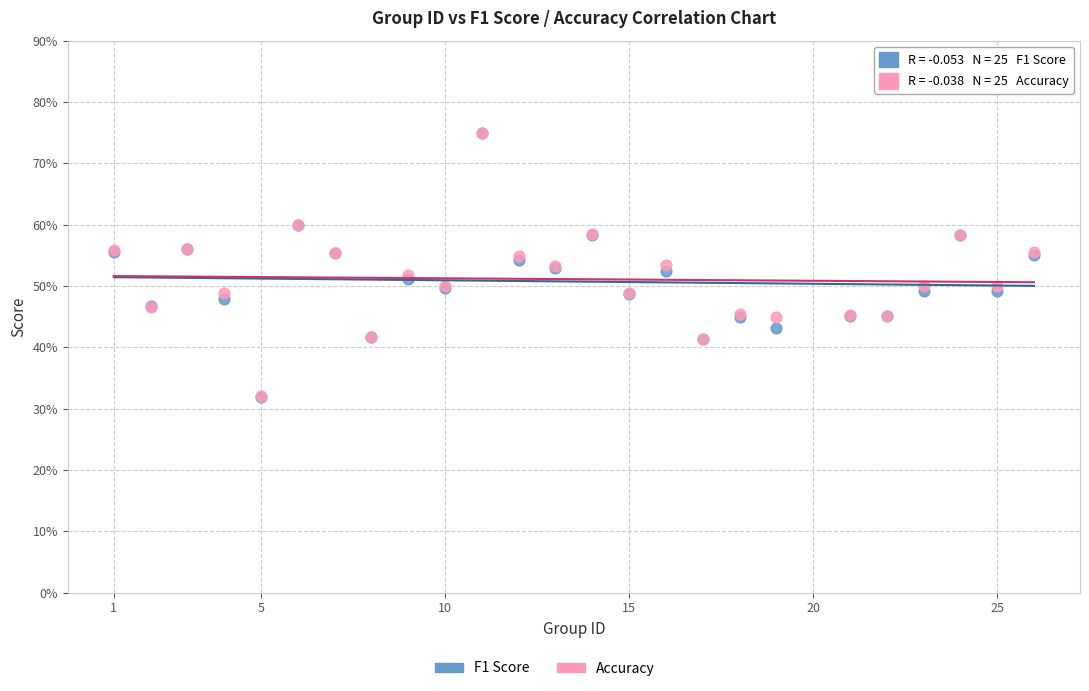

Which series has the widest spread of Y values?

F1 Score